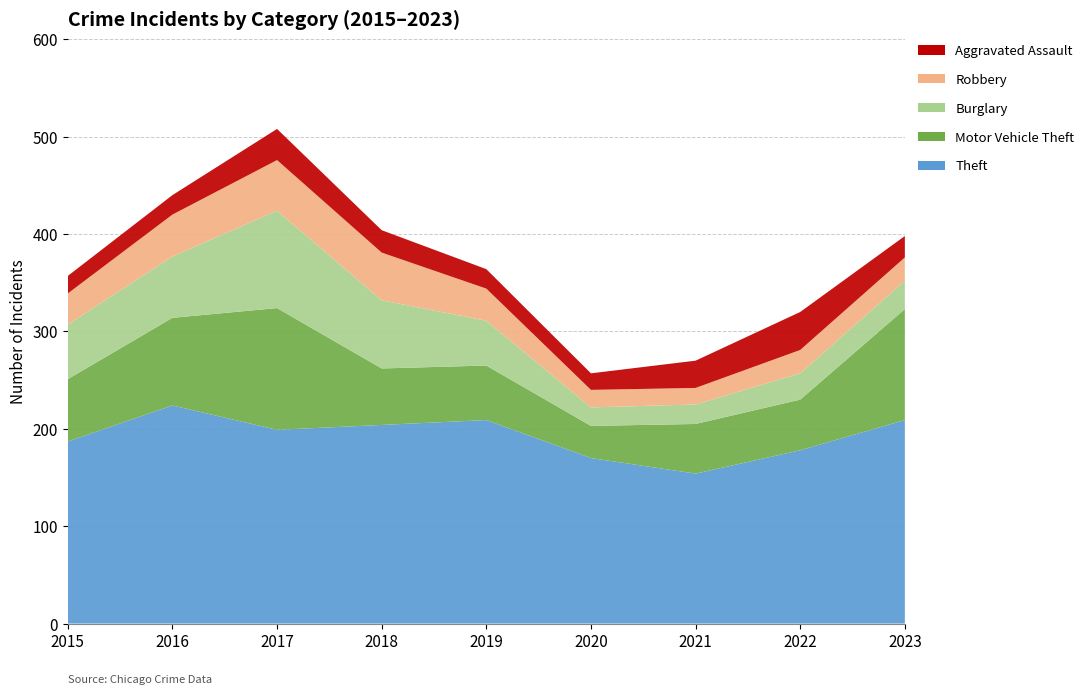

Reading left to right, list all the values displayed in this chart.

Theft: 2015=187	2016=224	2017=199	2018=204	2019=209	2020=170	2021=154	2022=178	2023=209
Motor Vehicle Theft: 2015=64	2016=90	2017=125	2018=58	2019=56	2020=33	2021=51	2022=52	2023=114
Burglary: 2015=56	2016=63	2017=100	2018=70	2019=46	2020=19	2021=20	2022=27	2023=29
Robbery: 2015=32	2016=43	2017=52	2018=49	2019=33	2020=18	2021=17	2022=24	2023=24
Aggravated Assault: 2015=18	2016=20	2017=32	2018=23	2019=20	2020=17	2021=28	2022=39	2023=22